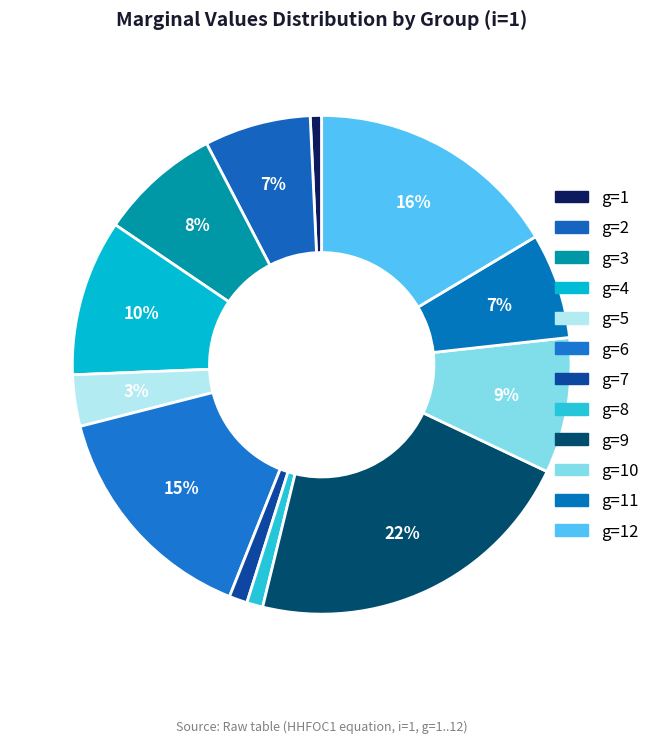

Which slice is the smallest?

g=1